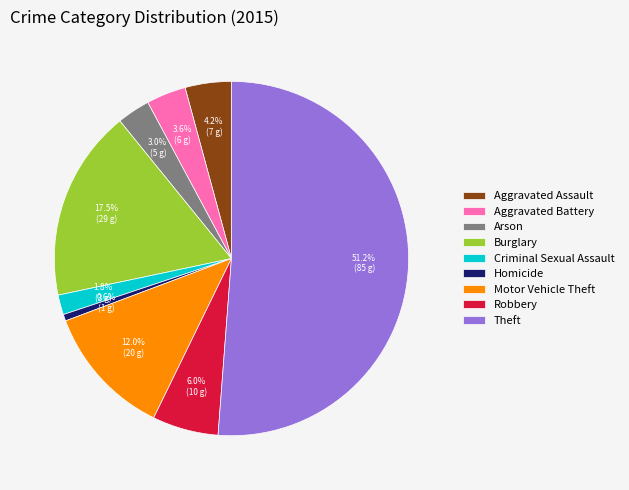

Which category has the smallest portion of the pie?

Homicide